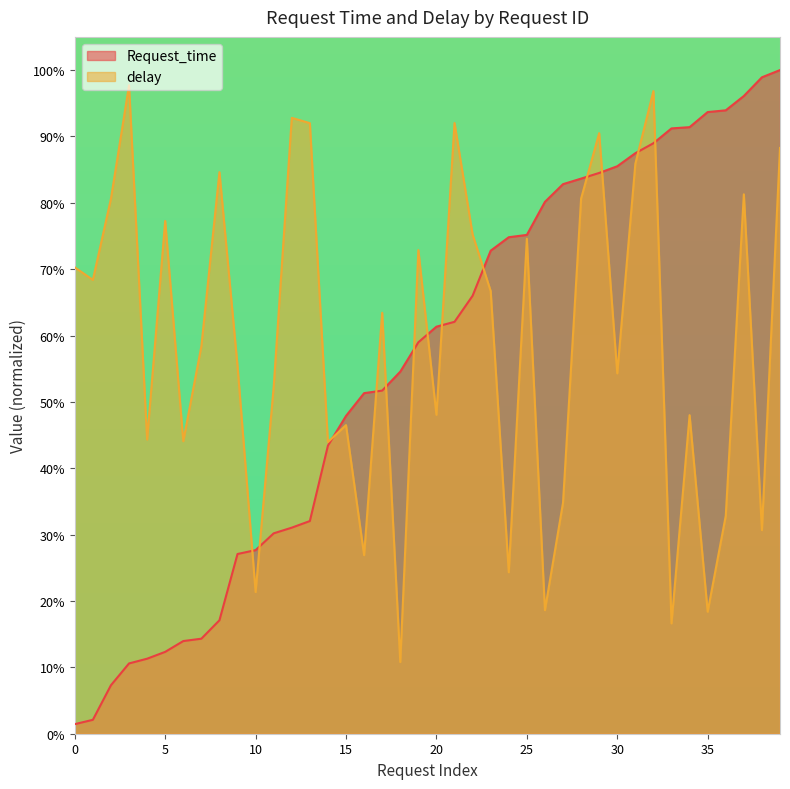

The Request_time series shows 0.4 at 356. True or false?

False